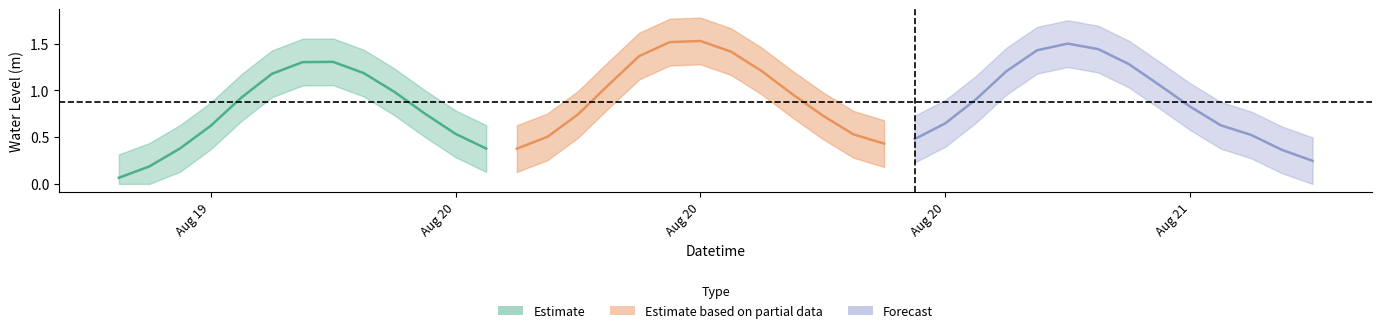

What is the label of the 21st point from the left?

2023-08-20 14:00:00